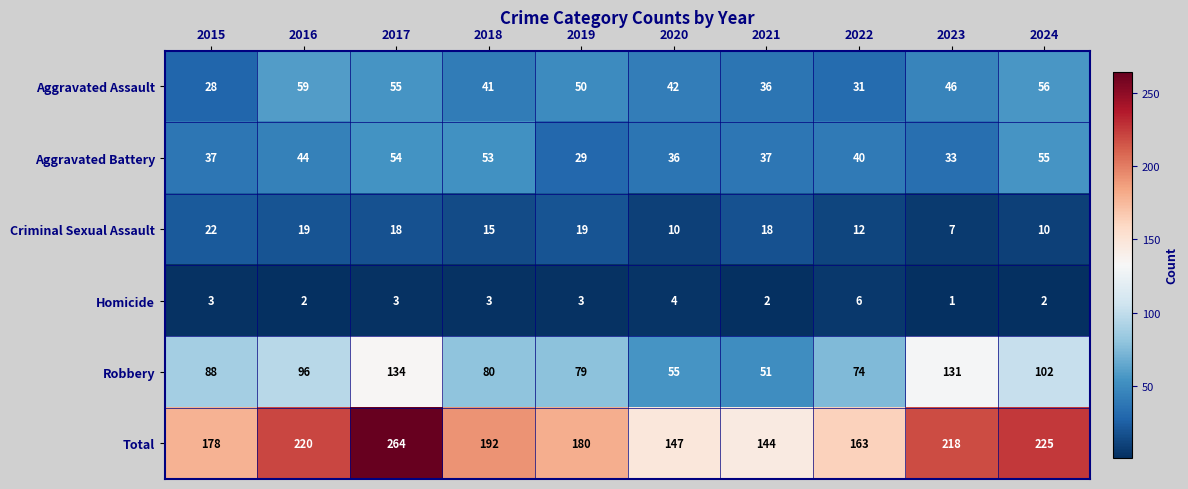

At which category does the chart reach its minimum across all series?

2023